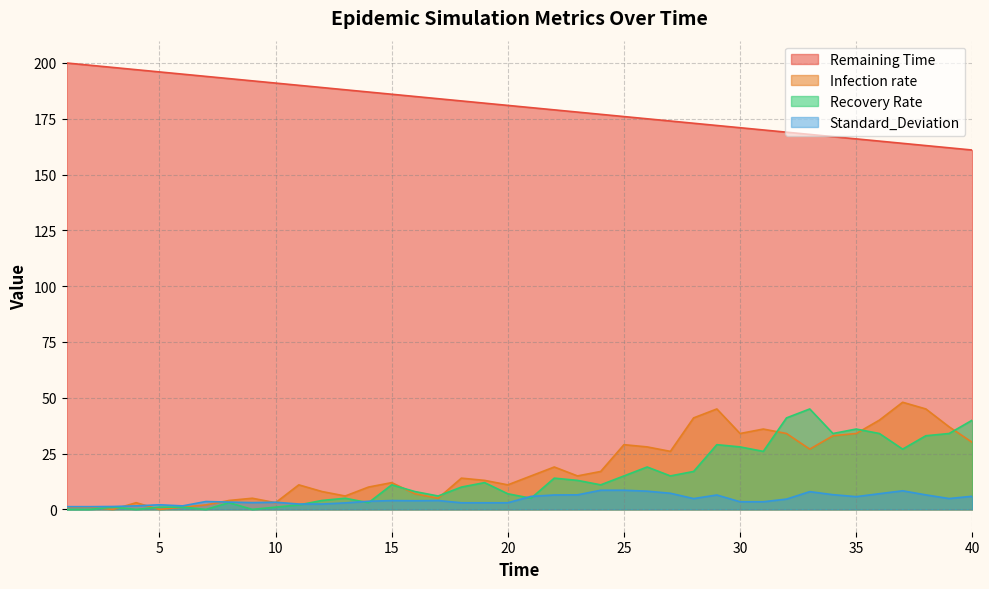

List the labels in order of Infection rate value, largest first.

37, 29, 38, 28, 36, 39, 31, 30, 32, 35, 34, 40, 25, 26, 33, 27, 22, 24, 21, 23, 18, 19, 15, 11, 20, 14, 12, 16, 13, 9, 17, 8, 4, 10, 7, 1, 2, 6, 3, 5